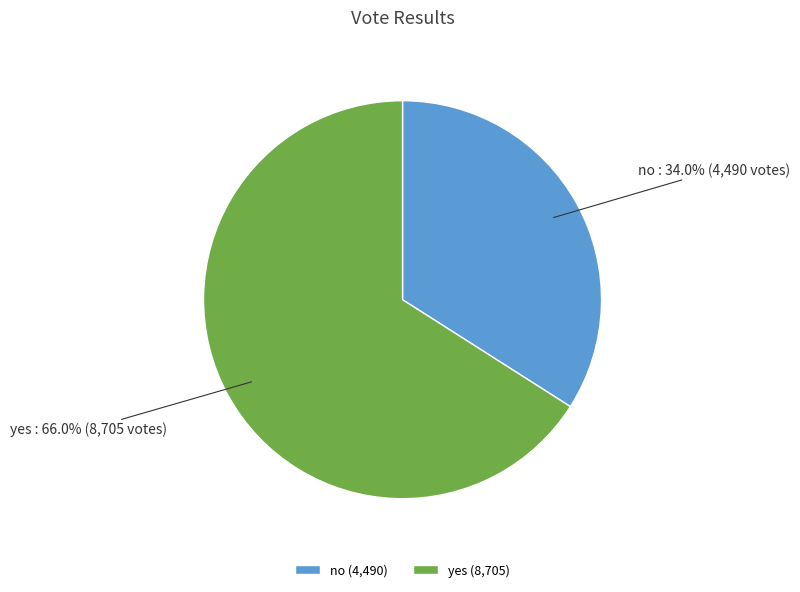

Which category accounts for the majority?

yes